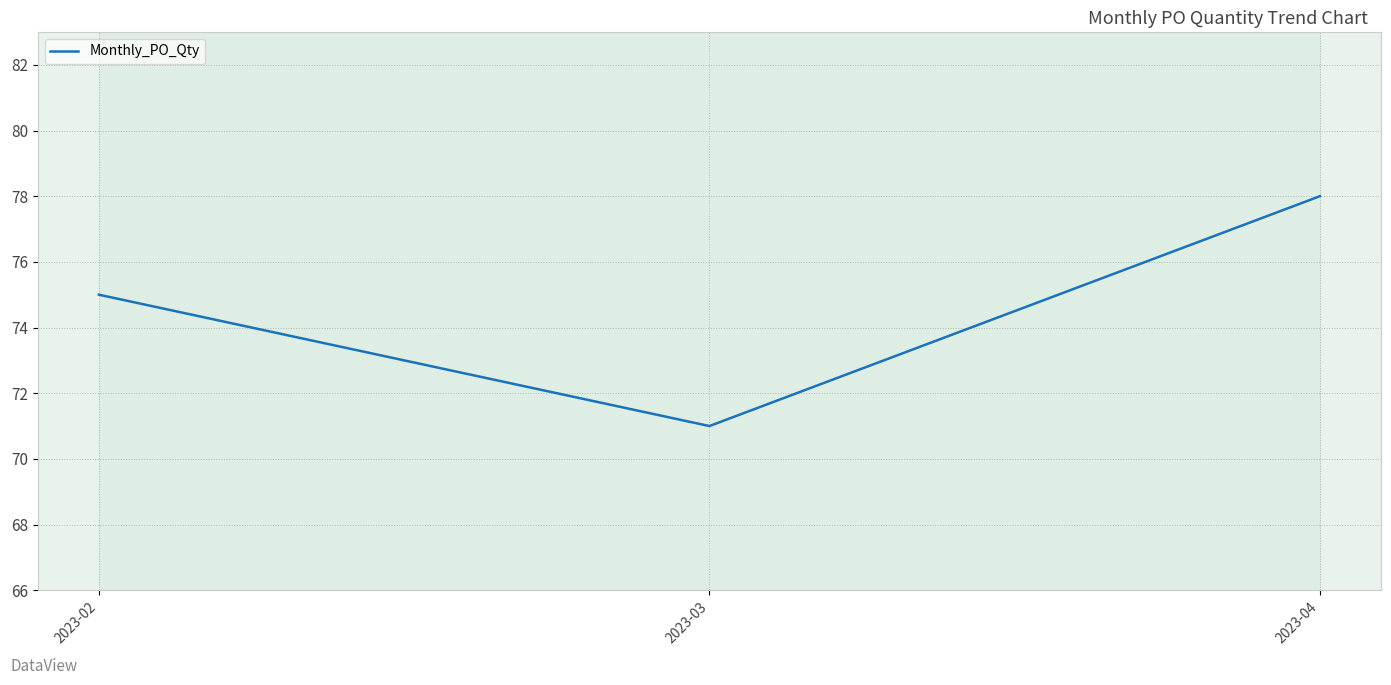

What is the average value?

75